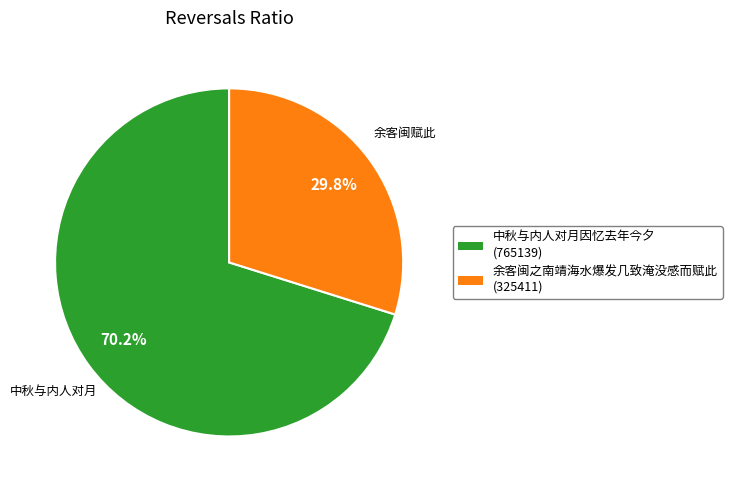

Rank the categories by value from lowest to highest.

余客闽之南靖海水爆发几致淹没感而赋此, 中秋与内人对月因忆去年今夕